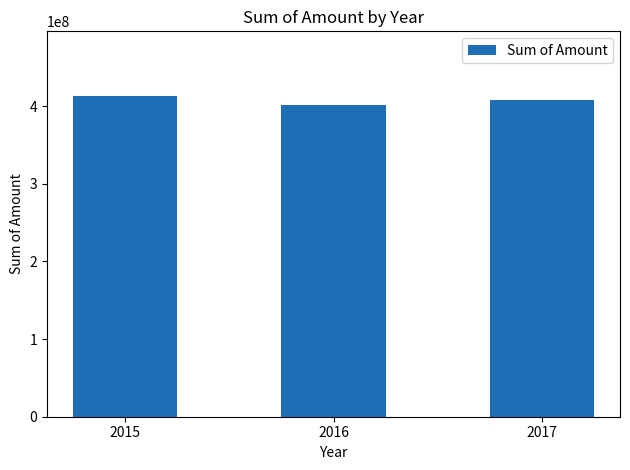

What is the sum of all values?

1221773464